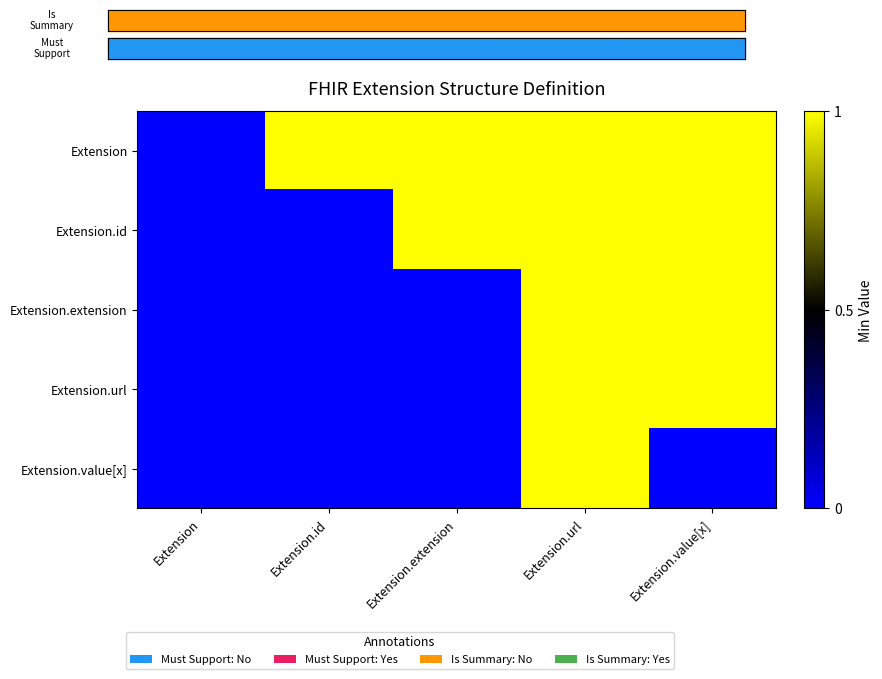

What is the total value across all series at Extension.url?

5